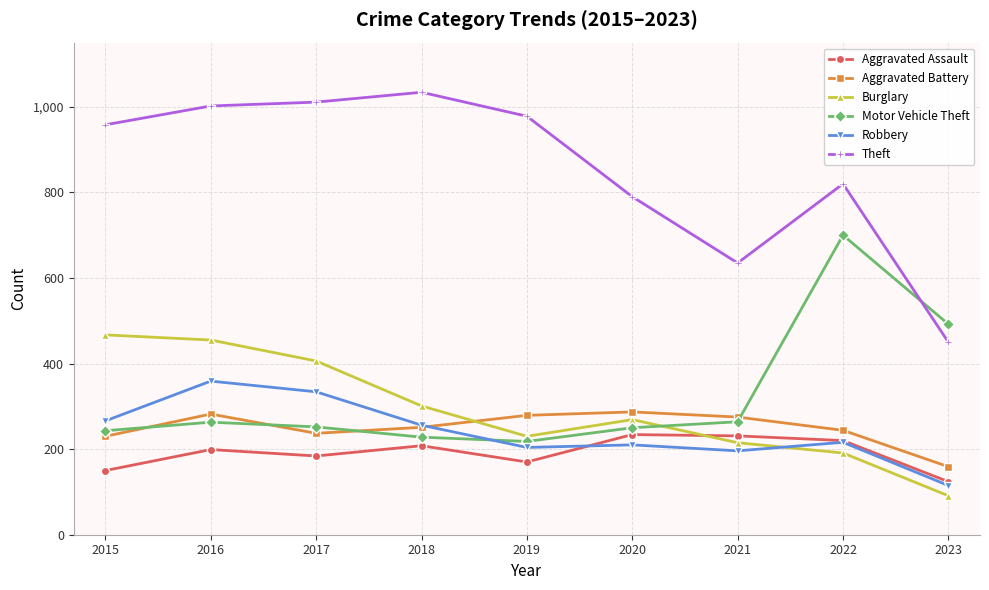

Is this an area chart (filled region under the line)?

No